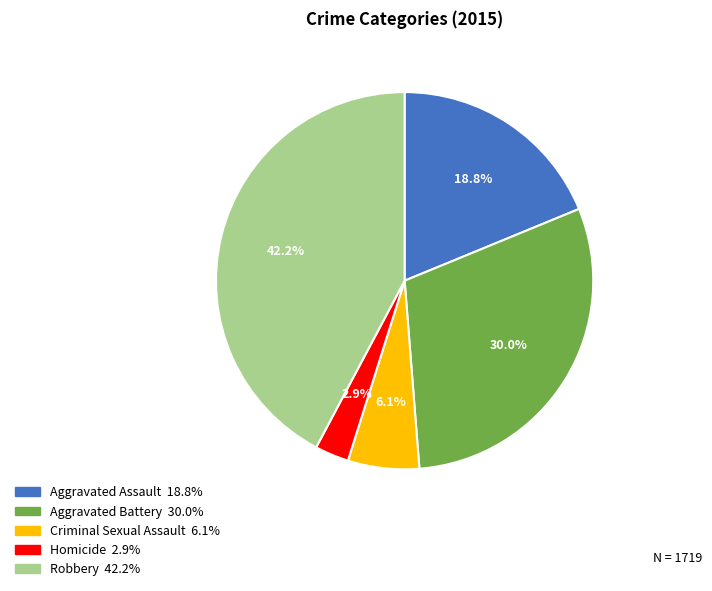

The Robbery slice represents 55% of the pie. True or false?

False